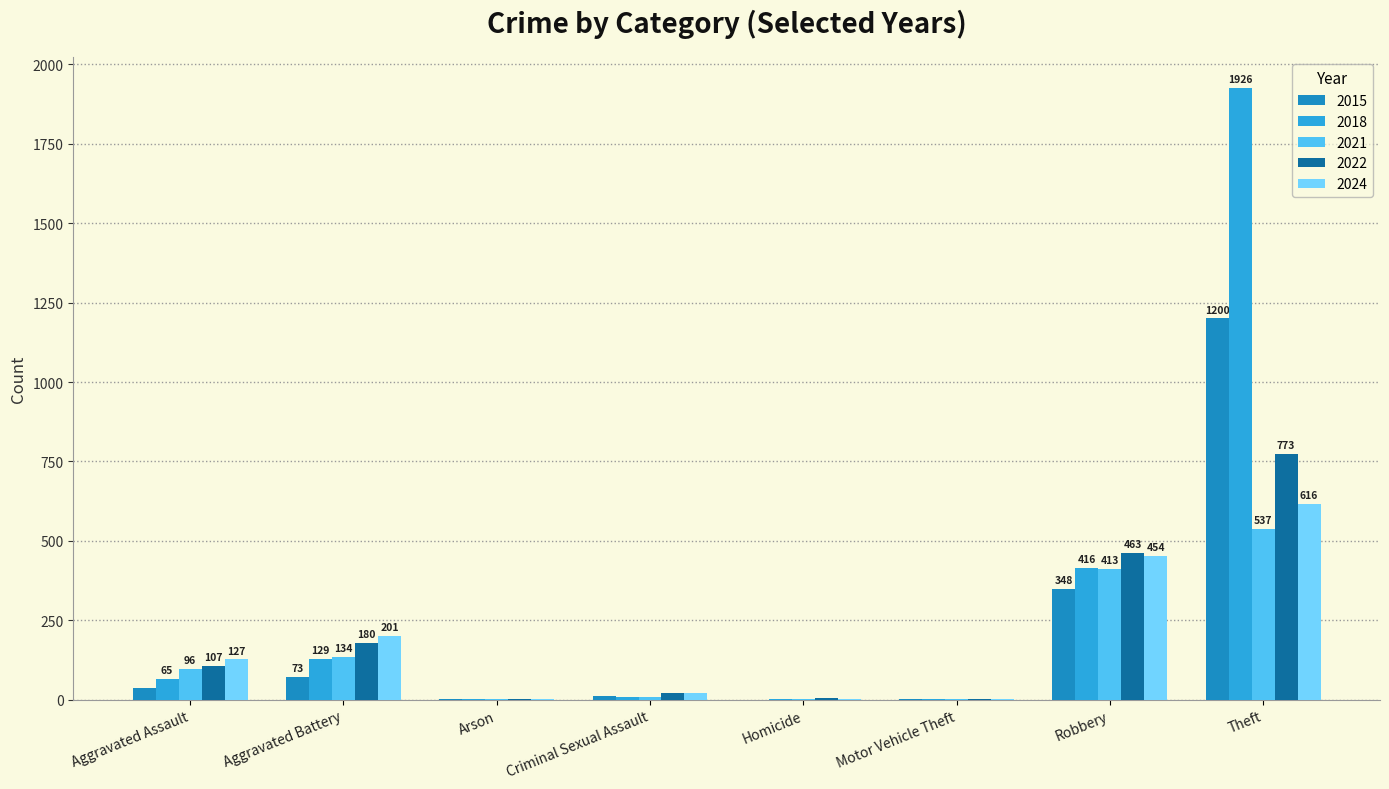

Is the value of 2021 at Robbery greater than the value of 2018 at Theft?

No